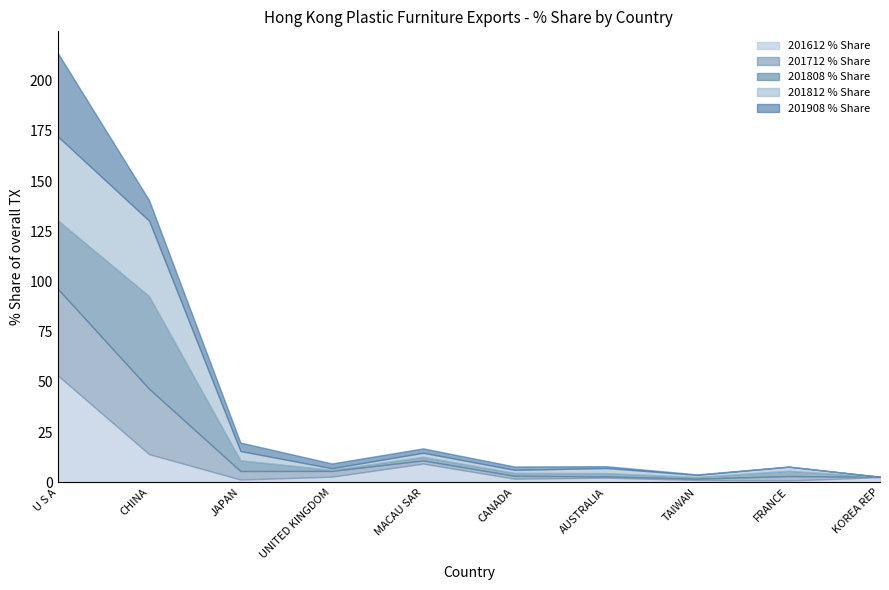

Between JAPAN and MACAU SAR, which series saw the biggest shift?

201612 % Share